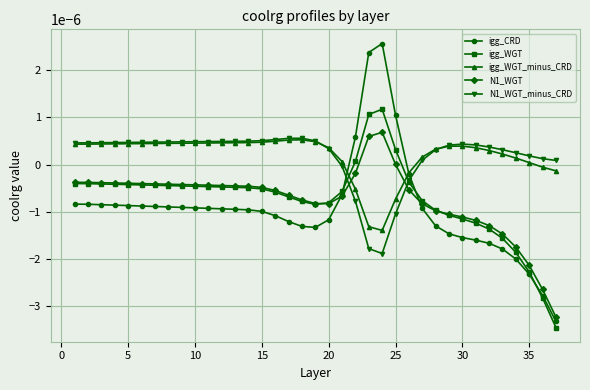

Which series has the largest range (max minus min)?

igg_CRD